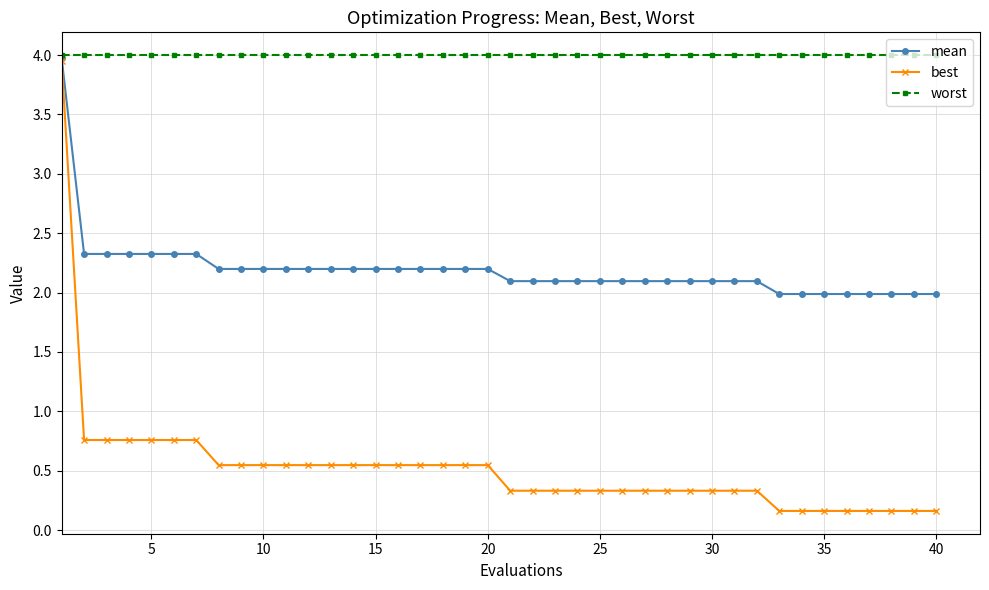

Rank the series by their average value, from lowest to highest.

best, mean, worst